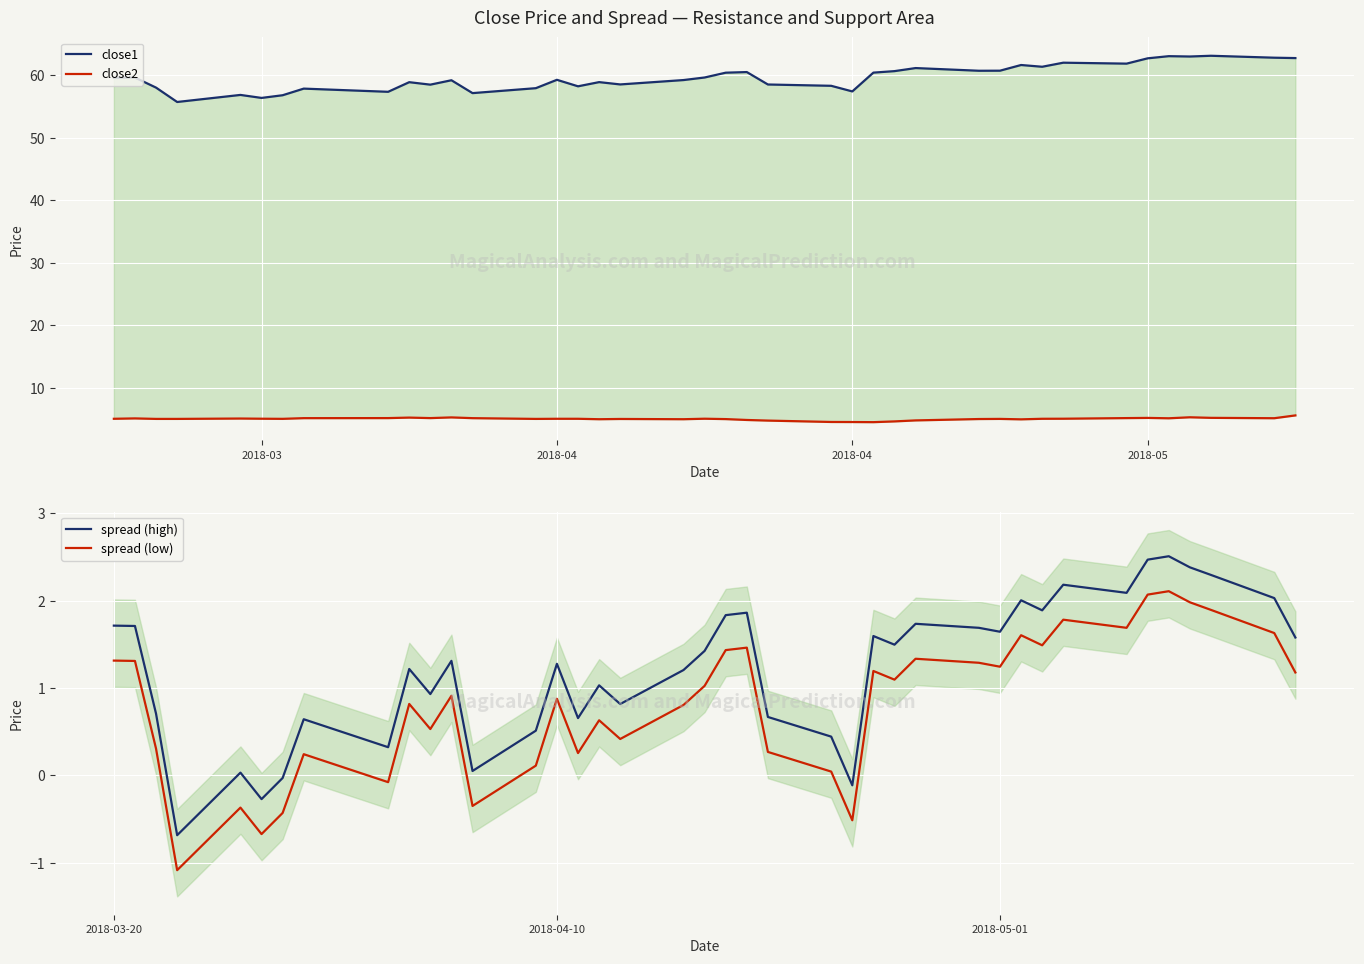

True or false: close1 and spread (low) cross at least once.

False